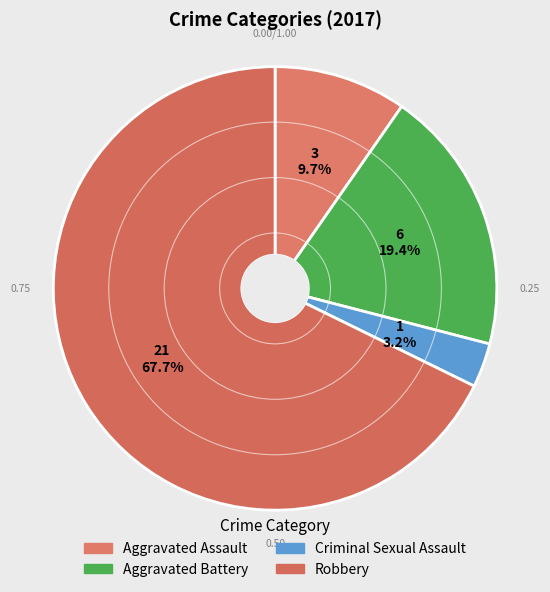

Is there any slice that represents more than half of the pie?

Yes